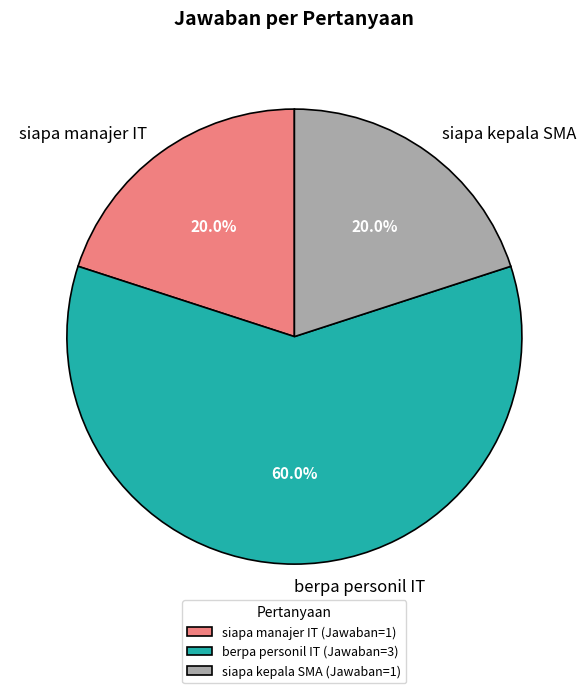

Count the number of slices in the pie.

3